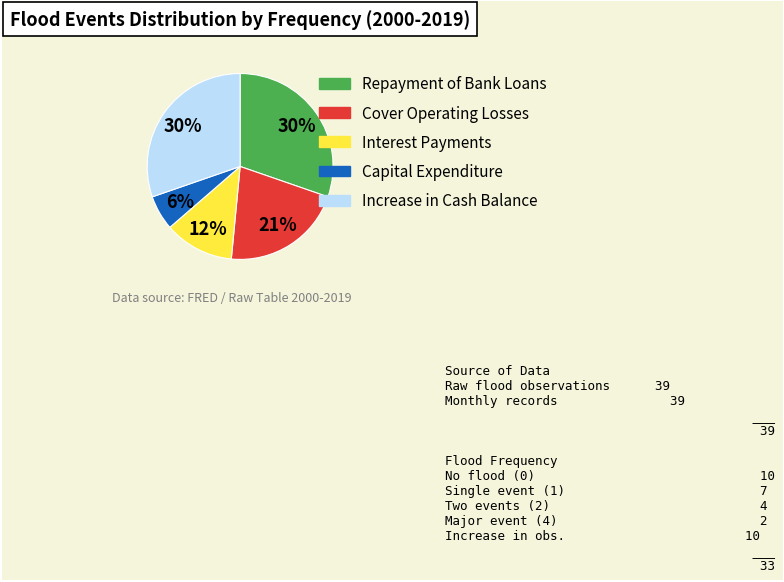

To the nearest percent, what is the average slice percentage?

20%